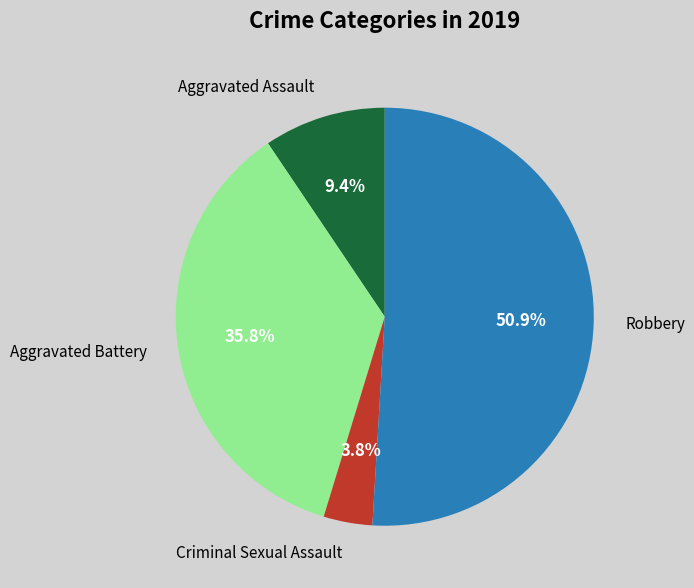

What is the smallest slice in the pie chart?

Criminal Sexual Assault